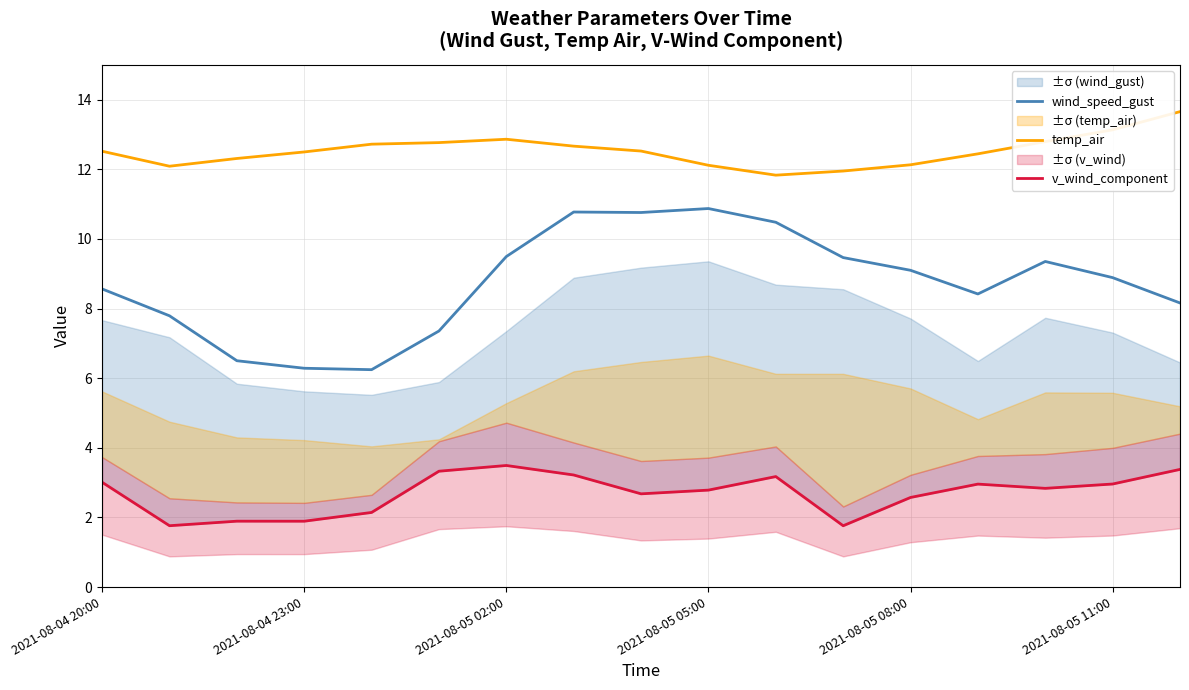

What is the maximum value for wind_speed_gust?

10.9